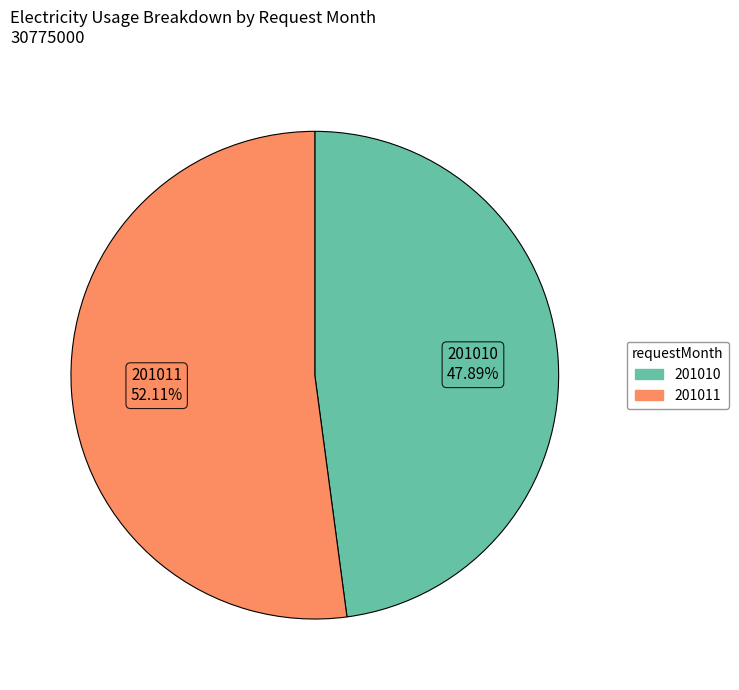

True or false: 201011 accounts for 52% of the total.

True